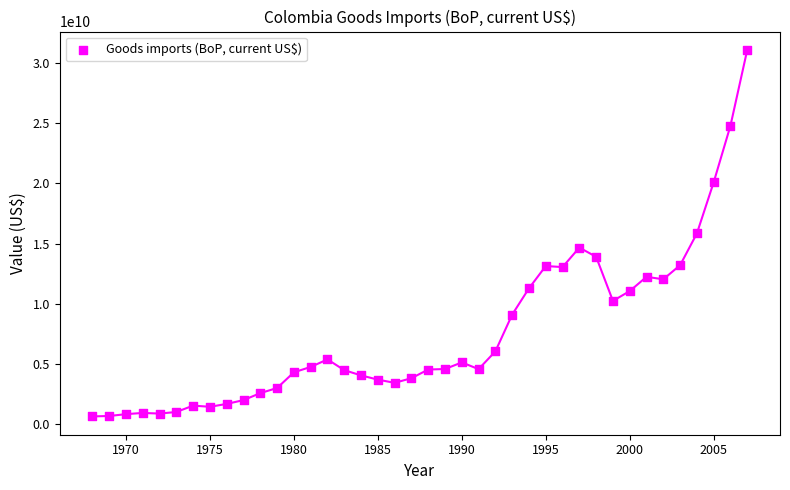

What is the range of X values (max minus min)?

39.0